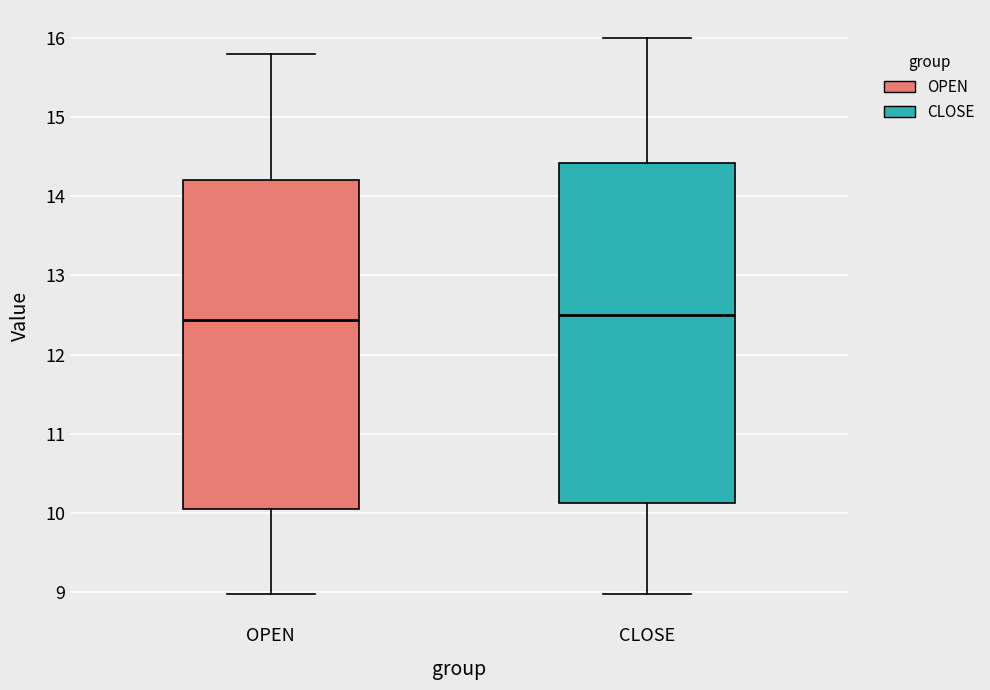

Which box is the tallest, from its lower edge to its upper edge?

CLOSE